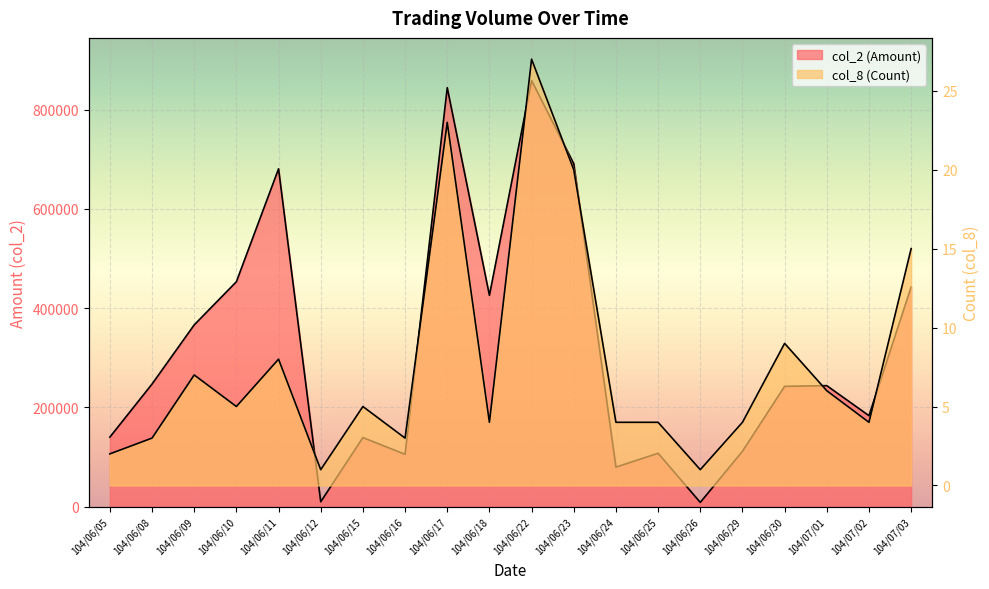

True or false: col_2 (Amount) and col_8 (Count) intersect in this chart.

False